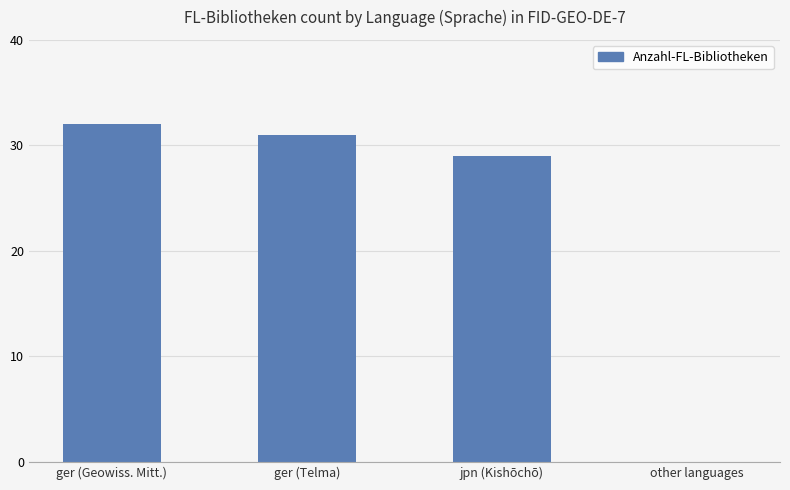

Are the bars grouped side by side (vs. stacked)?

No